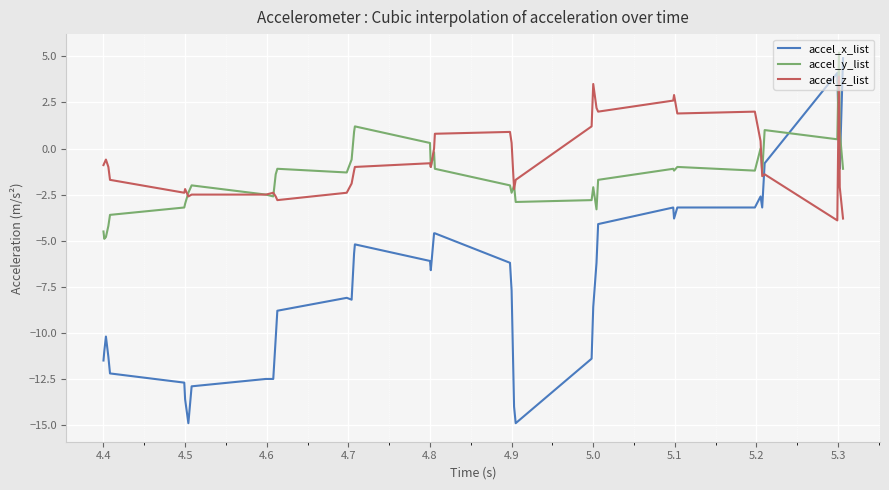

What is the maximum value for accel_x_list?

4.9